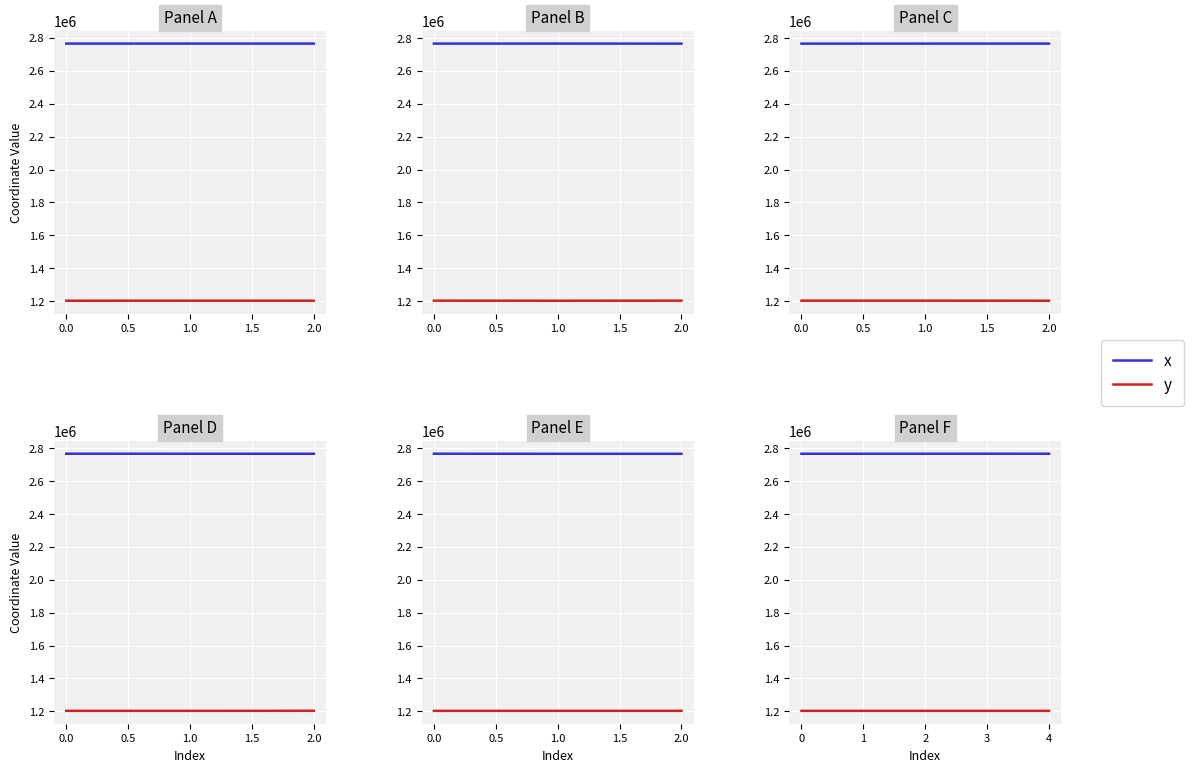

Is it true that y equals 338727.3 at 4?

False